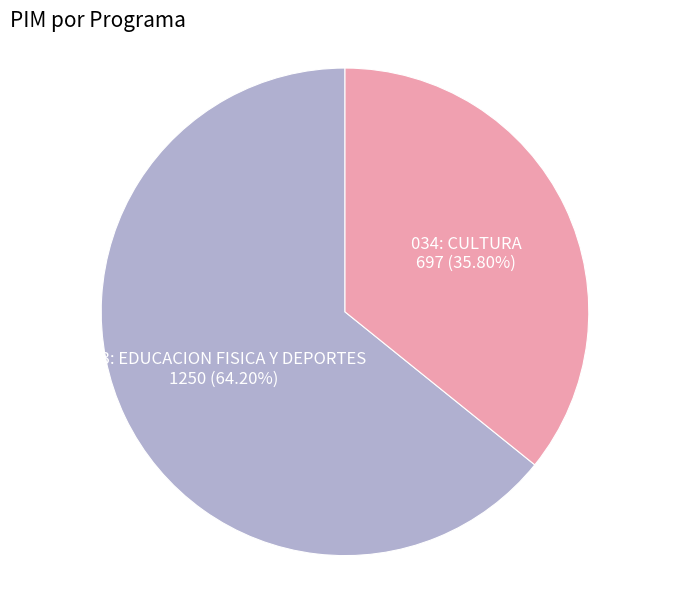

To the nearest percent, what is the difference between the 034: CULTURA and 033: EDUCACION FISICA Y DEPORTES slice percentages?

28%